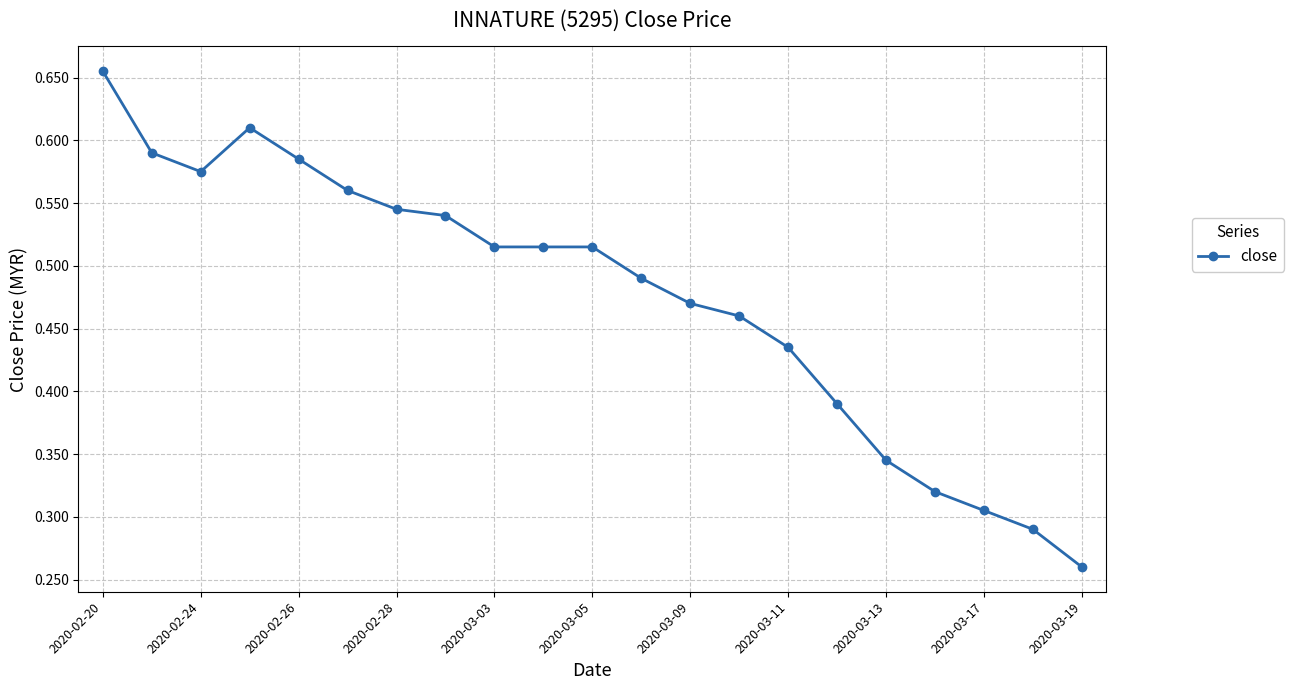

How many values are between 0 and 1?

21